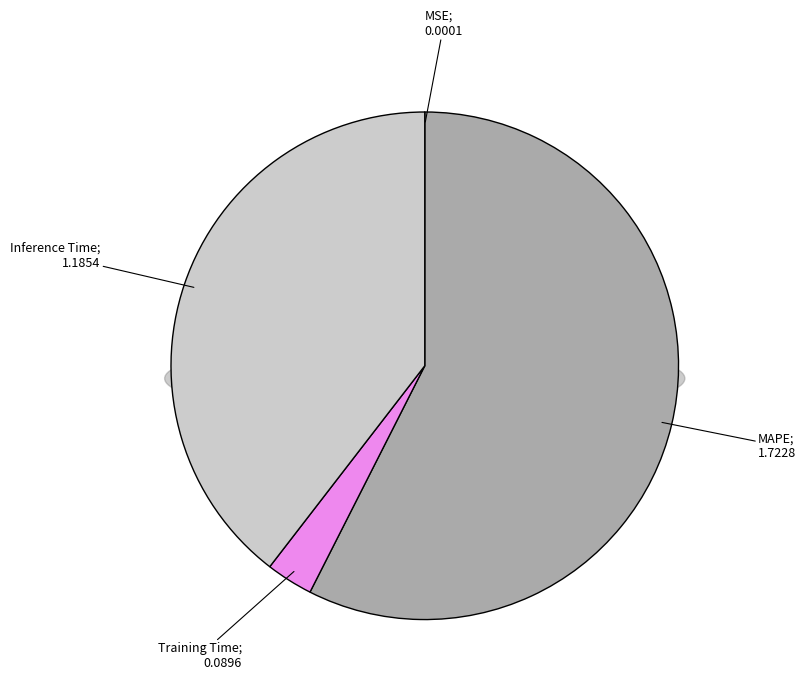

What percentage is the Inference Time slice, to the nearest percent?

40%